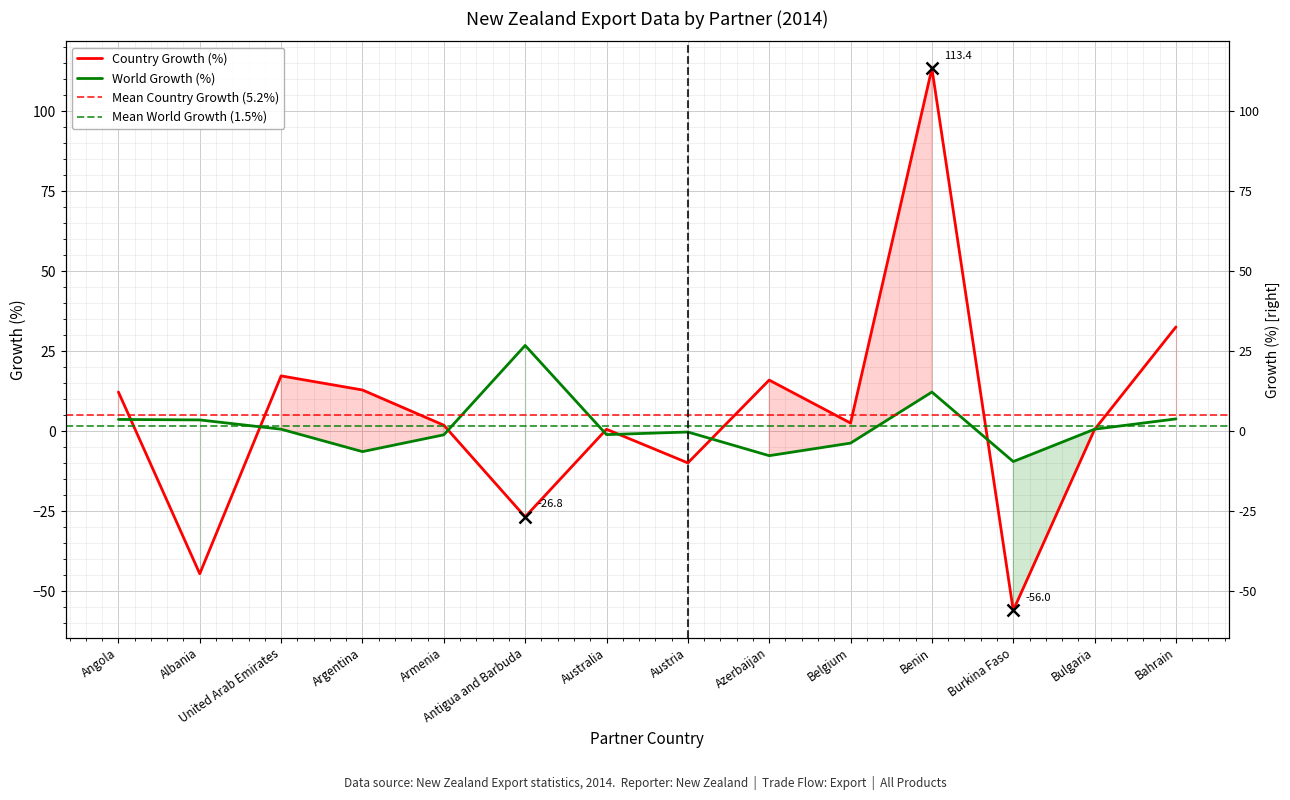

What is the label of the 5th point from the right?

Belgium